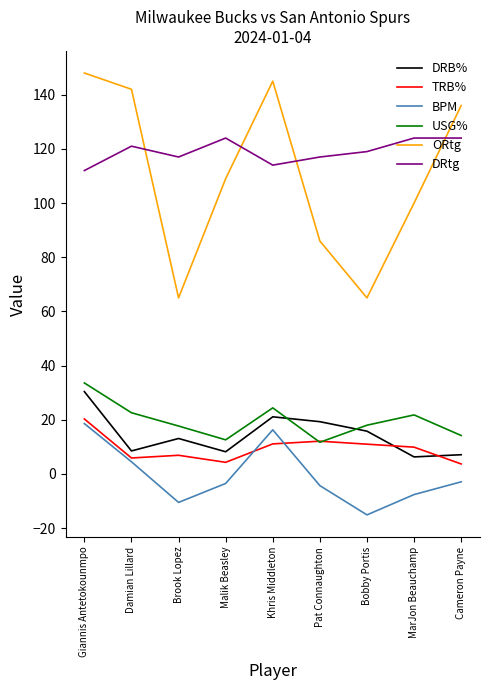

The ORtg series shows 35.0 at Damian Lillard. True or false?

False